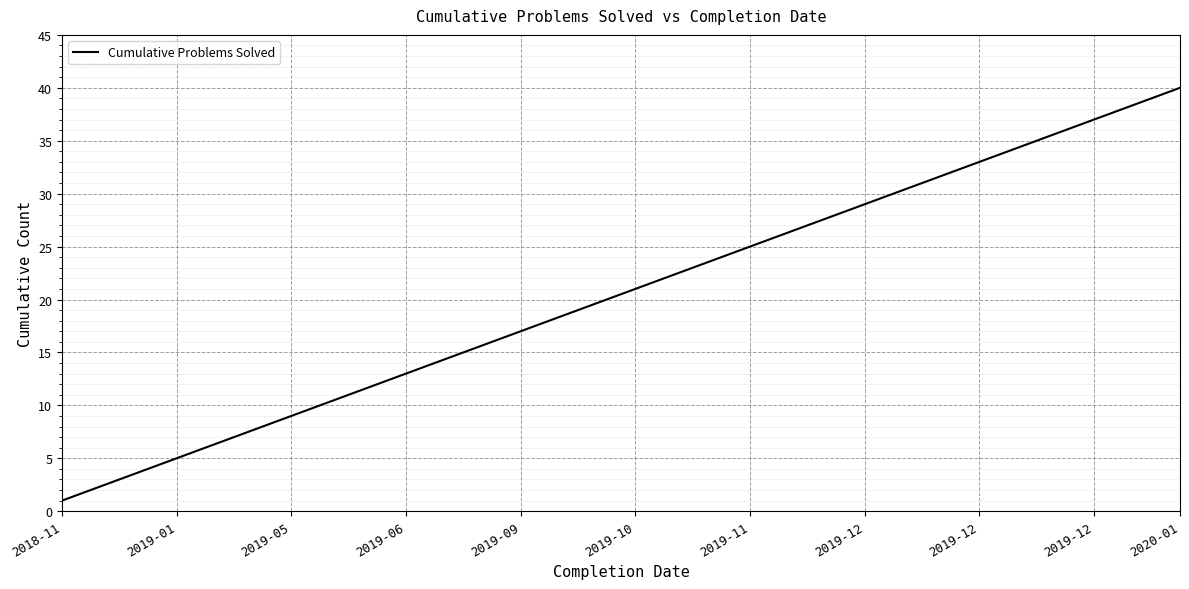

Is this an area chart (filled region under the line)?

No